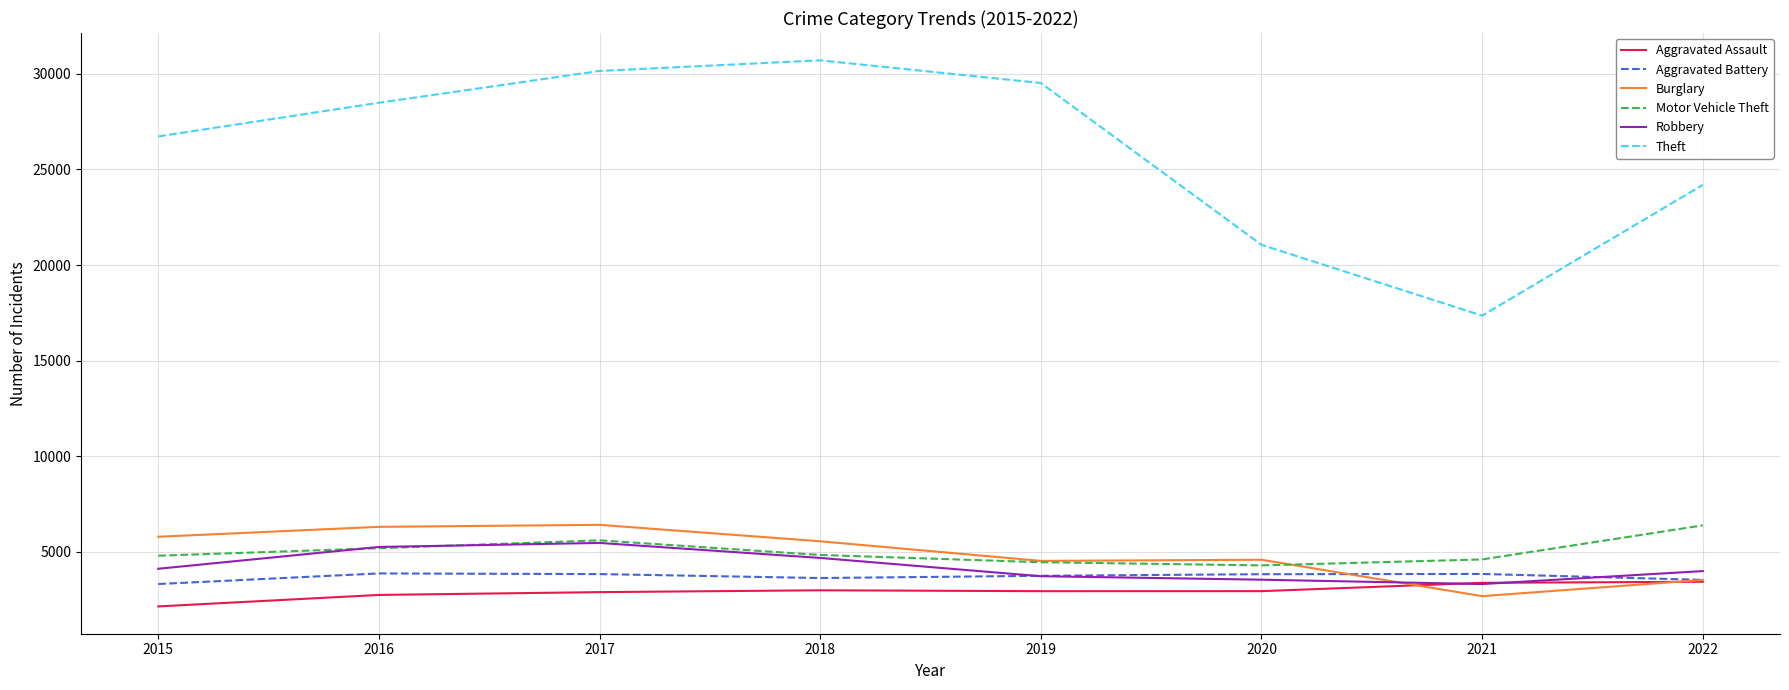

At which category is the sum across all series the highest?

2017